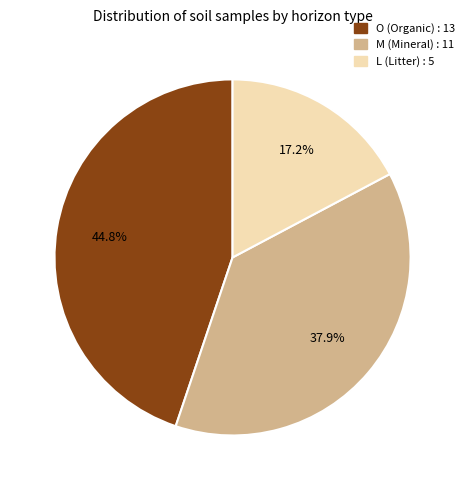

Does any single category account for the majority?

No